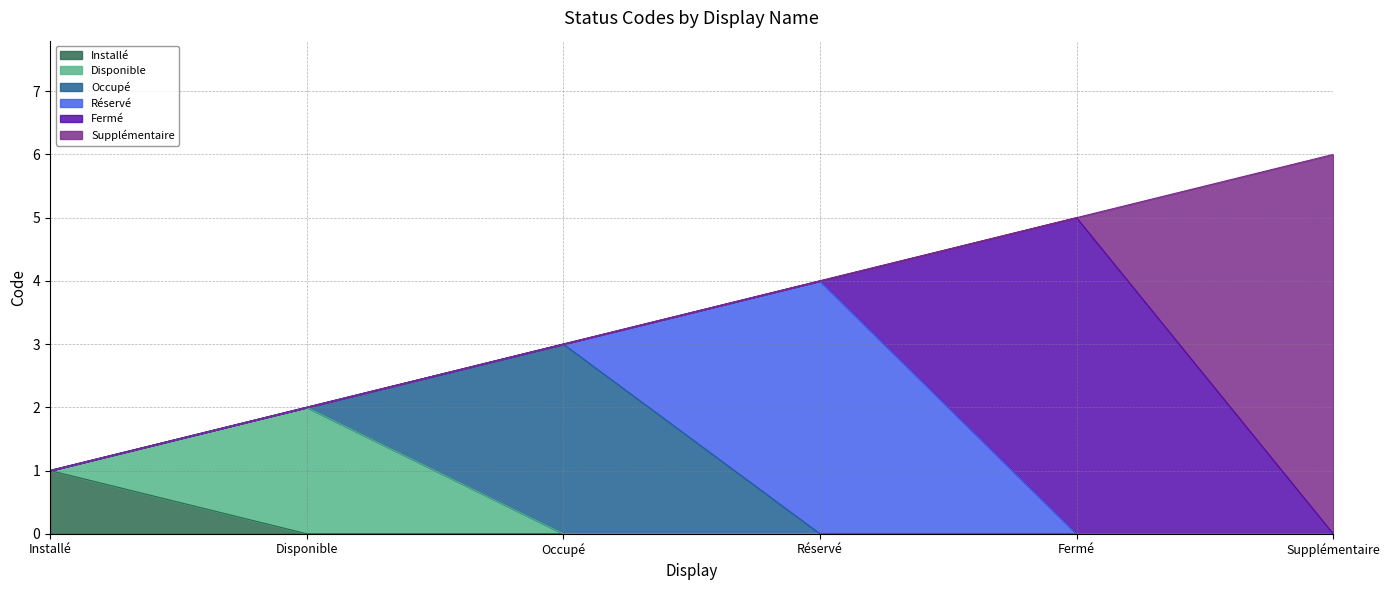

What position from the left is Occupé?

3